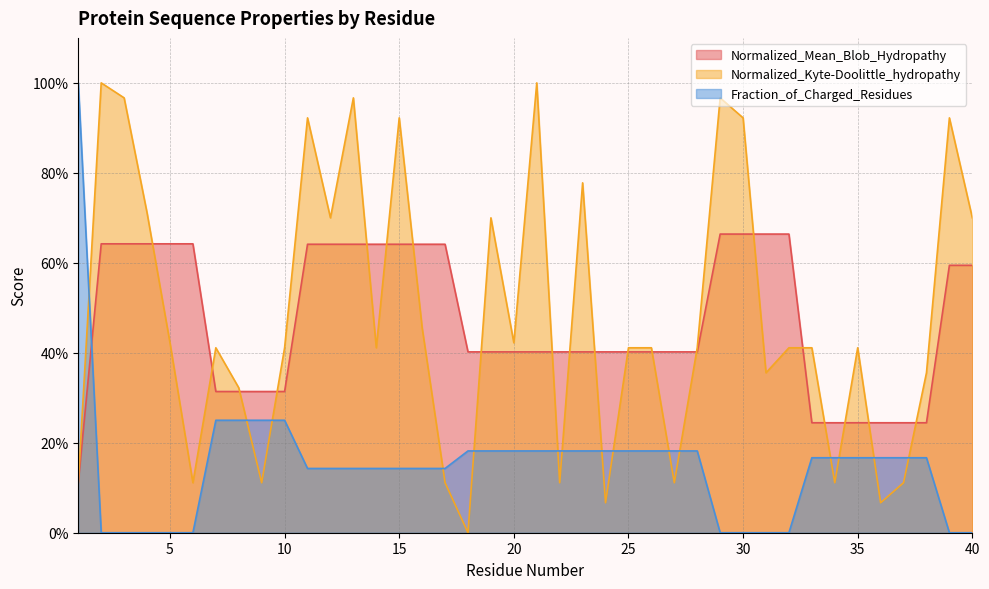

Reading left to right, transcribe all the data shown in this chart.

Normalized_Mean_Blob_Hydropathy: 1=0.1	2=0.6	3=0.6	4=0.6	5=0.6	6=0.6	7=0.3	8=0.3	9=0.3	10=0.3	11=0.6	12=0.6	13=0.6	14=0.6	15=0.6	16=0.6	17=0.6	18=0.4	19=0.4	20=0.4	21=0.4	22=0.4	23=0.4	24=0.4	25=0.4	26=0.4	27=0.4	28=0.4	29=0.7	30=0.7	31=0.7	32=0.7	33=0.2	34=0.2	35=0.2	36=0.2	37=0.2	38=0.2	39=0.6	40=0.6
Normalized_Kyte-Doolittle_hydropathy: 1=0.1	2=1.0	3=1.0	4=0.7	5=0.4	6=0.1	7=0.4	8=0.3	9=0.1	10=0.4	11=0.9	12=0.7	13=1.0	14=0.4	15=0.9	16=0.5	17=0.1	18=0.0	19=0.7	20=0.4	21=1.0	22=0.1	23=0.8	24=0.1	25=0.4	26=0.4	27=0.1	28=0.4	29=1.0	30=0.9	31=0.4	32=0.4	33=0.4	34=0.1	35=0.4	36=0.1	37=0.1	38=0.4	39=0.9	40=0.7
Fraction_of_Charged_Residues: 1=1.0	2=0.0	3=0.0	4=0.0	5=0.0	6=0.0	7=0.2	8=0.2	9=0.2	10=0.2	11=0.1	12=0.1	13=0.1	14=0.1	15=0.1	16=0.1	17=0.1	18=0.2	19=0.2	20=0.2	21=0.2	22=0.2	23=0.2	24=0.2	25=0.2	26=0.2	27=0.2	28=0.2	29=0.0	30=0.0	31=0.0	32=0.0	33=0.2	34=0.2	35=0.2	36=0.2	37=0.2	38=0.2	39=0.0	40=0.0